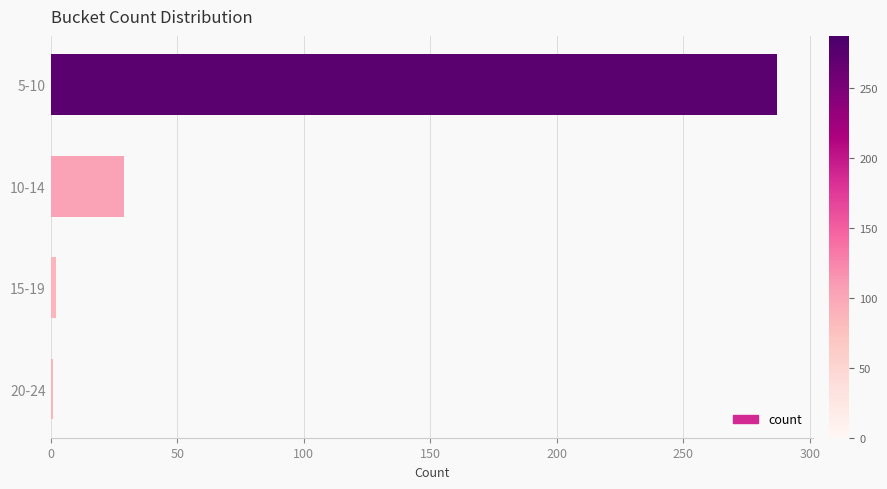

True or false: the data shows 7 at 10-14.

False